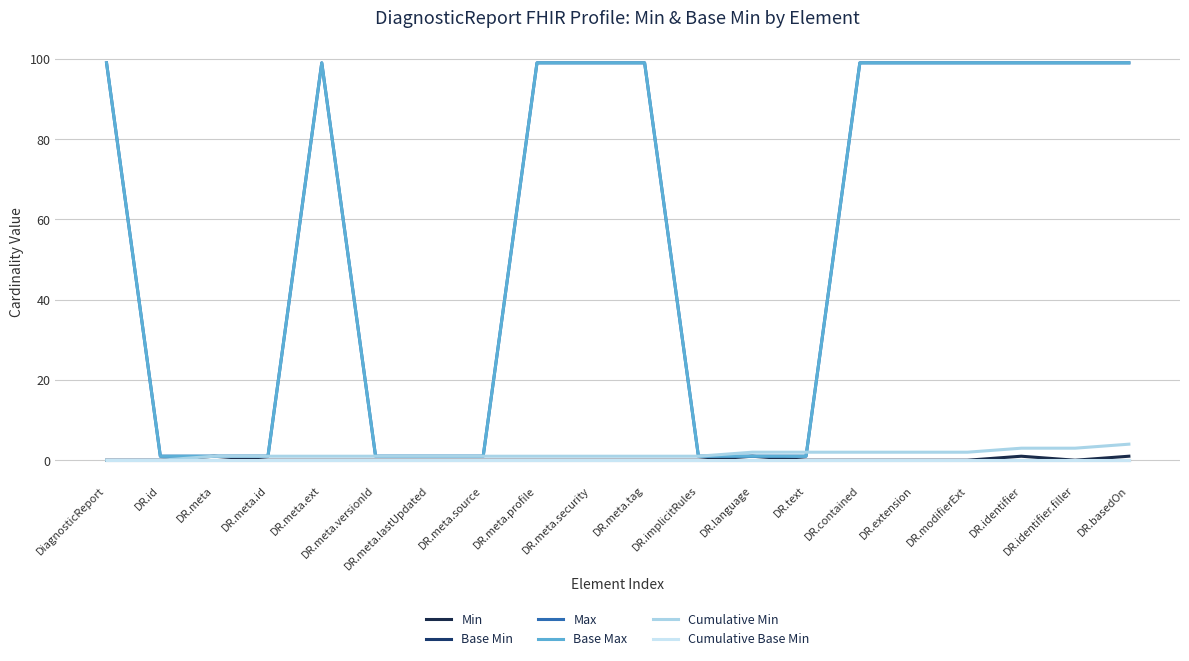

How many lines are shown in the chart?

6